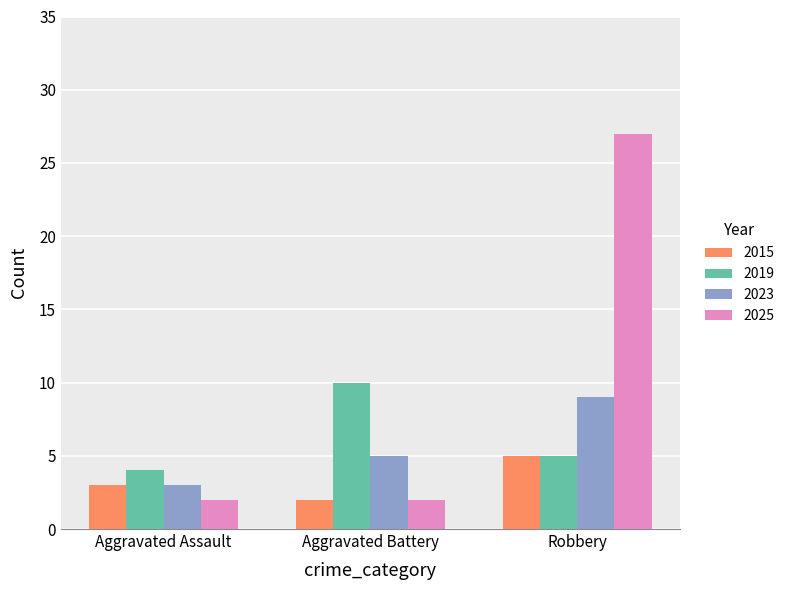

What is the sum of all 2025 values?

31